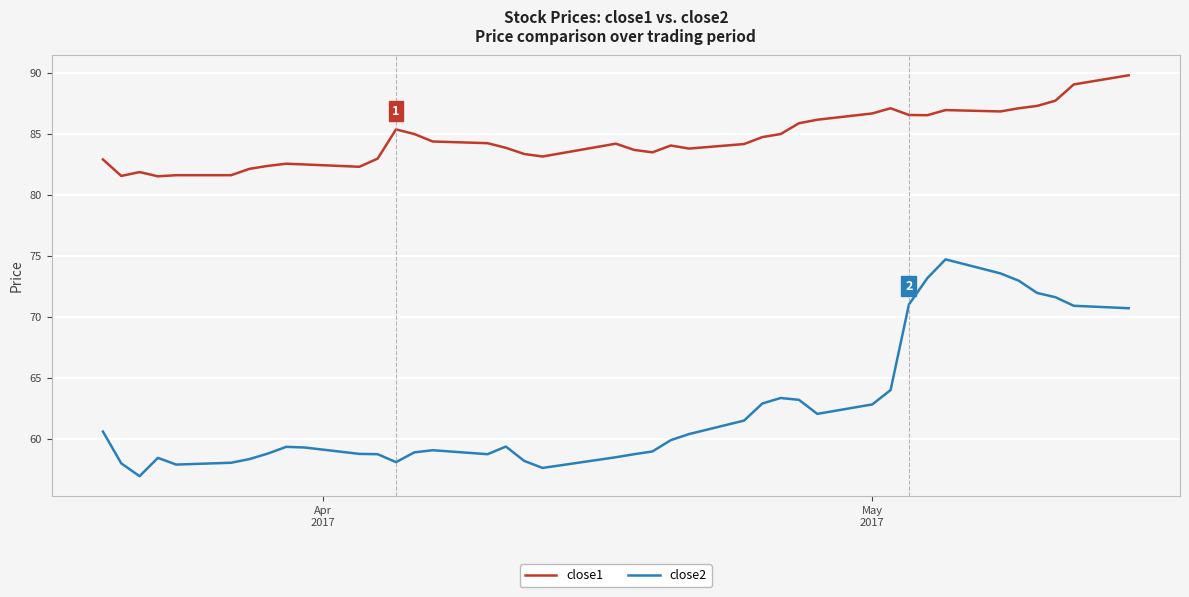

What is the maximum value shown in the chart?

89.8